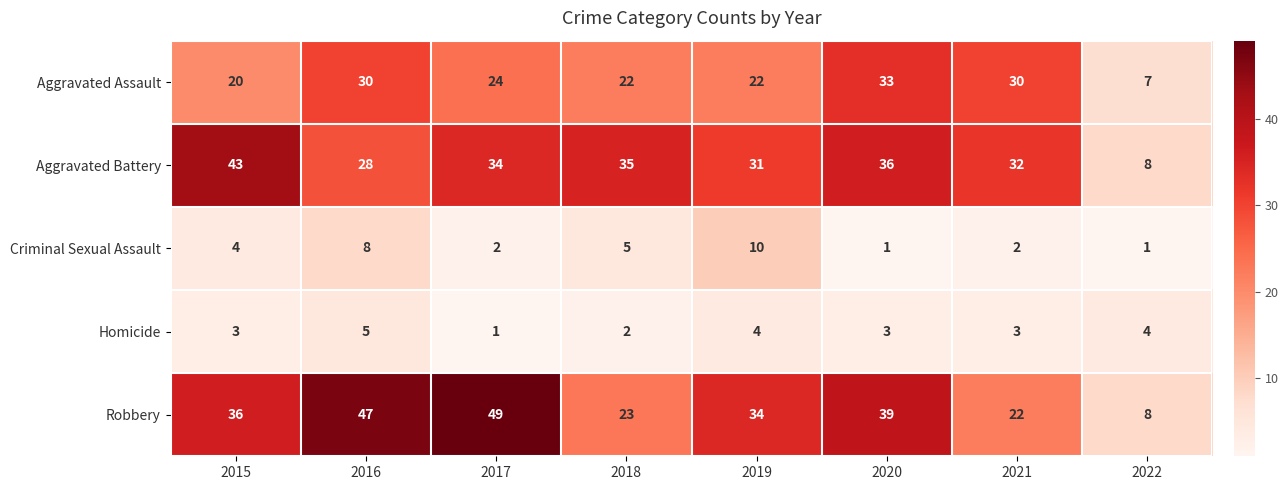

The Aggravated Battery series shows 20 at 2020. True or false?

False